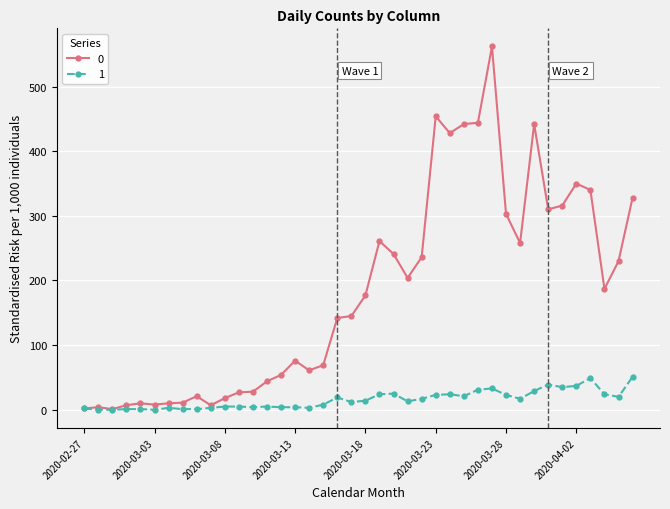

List the series in order of their overall mean, highest first.

0, 1